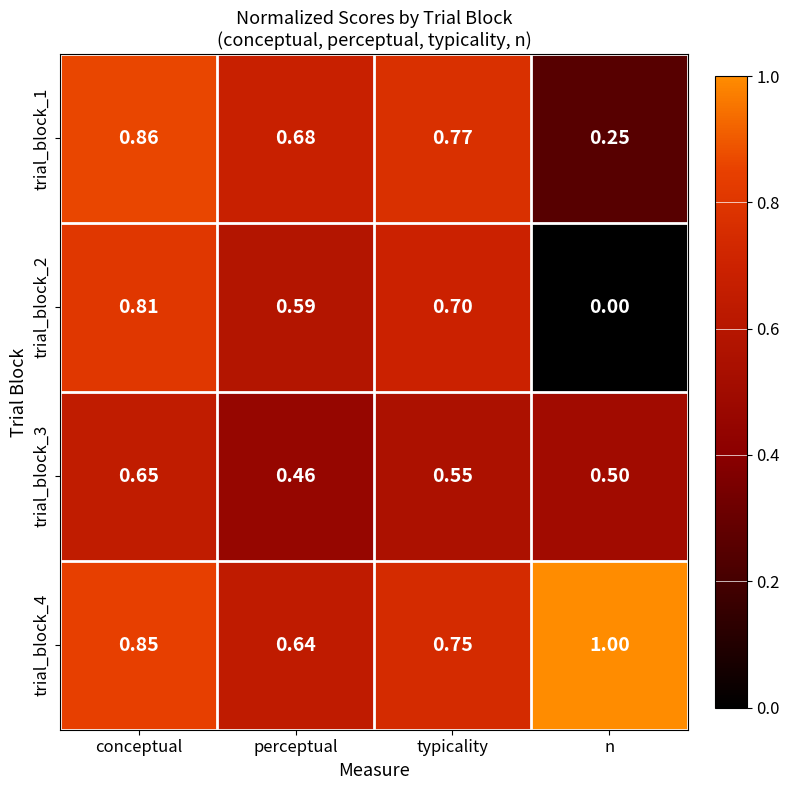

Rank the series at n from highest to lowest value.

trial_block_4, trial_block_3, trial_block_1, trial_block_2